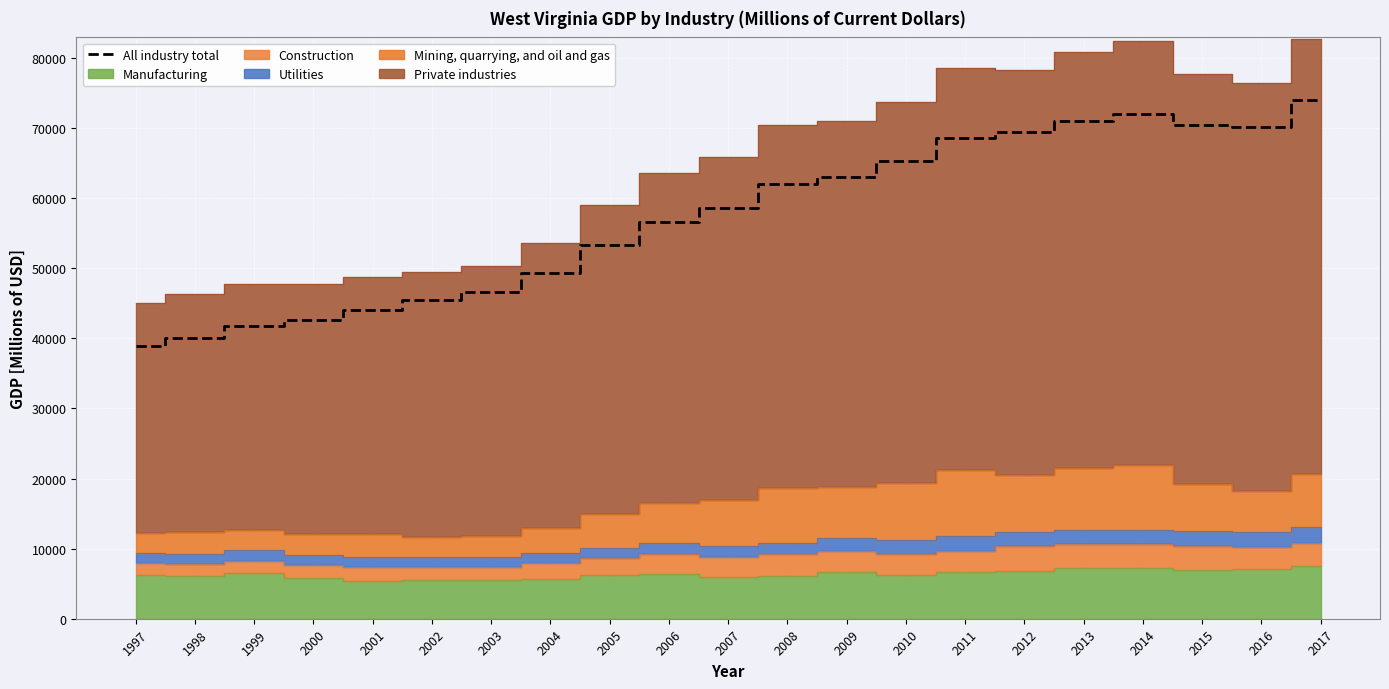

Which label corresponds to the smallest value in the chart?

1997